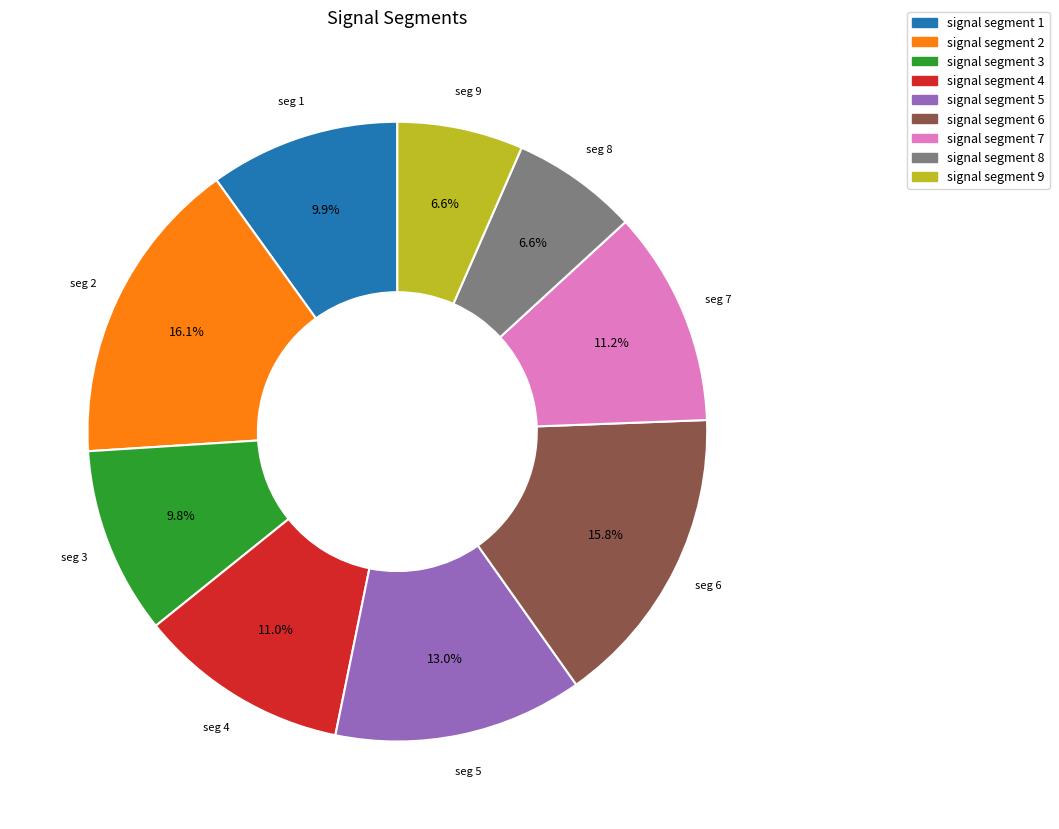

Which has a higher value, signal segment 5 or signal segment 2?

signal segment 2